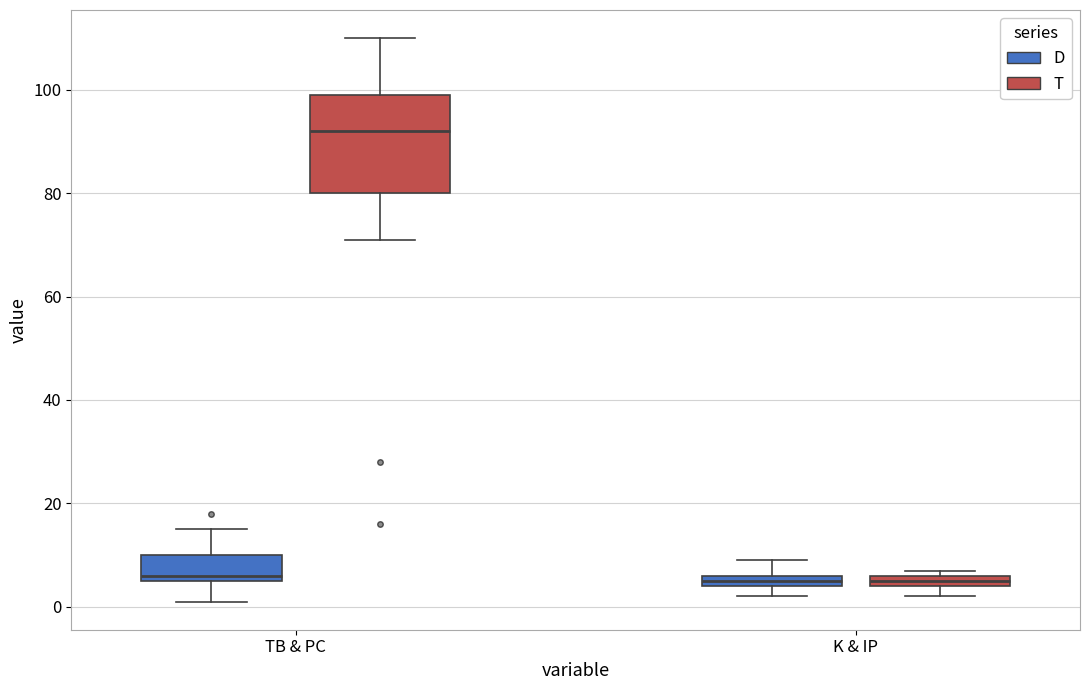

Comparing the boxes themselves (not the whiskers), which one is the tallest?

TB & PC (T)